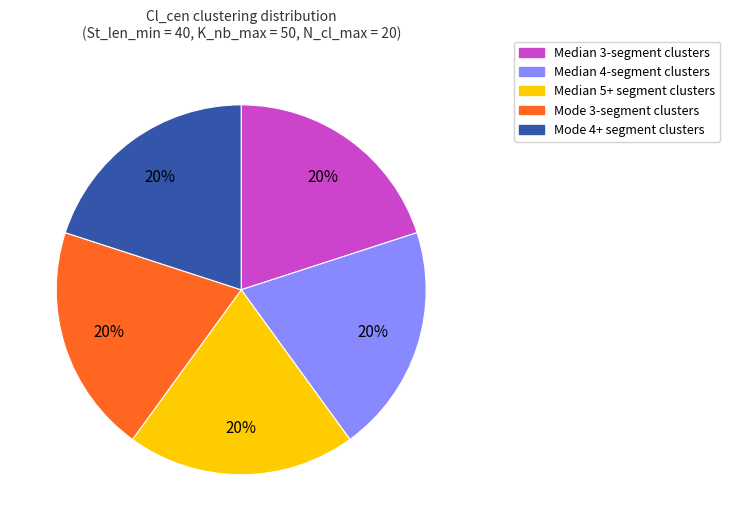

Does any single category account for the majority?

No